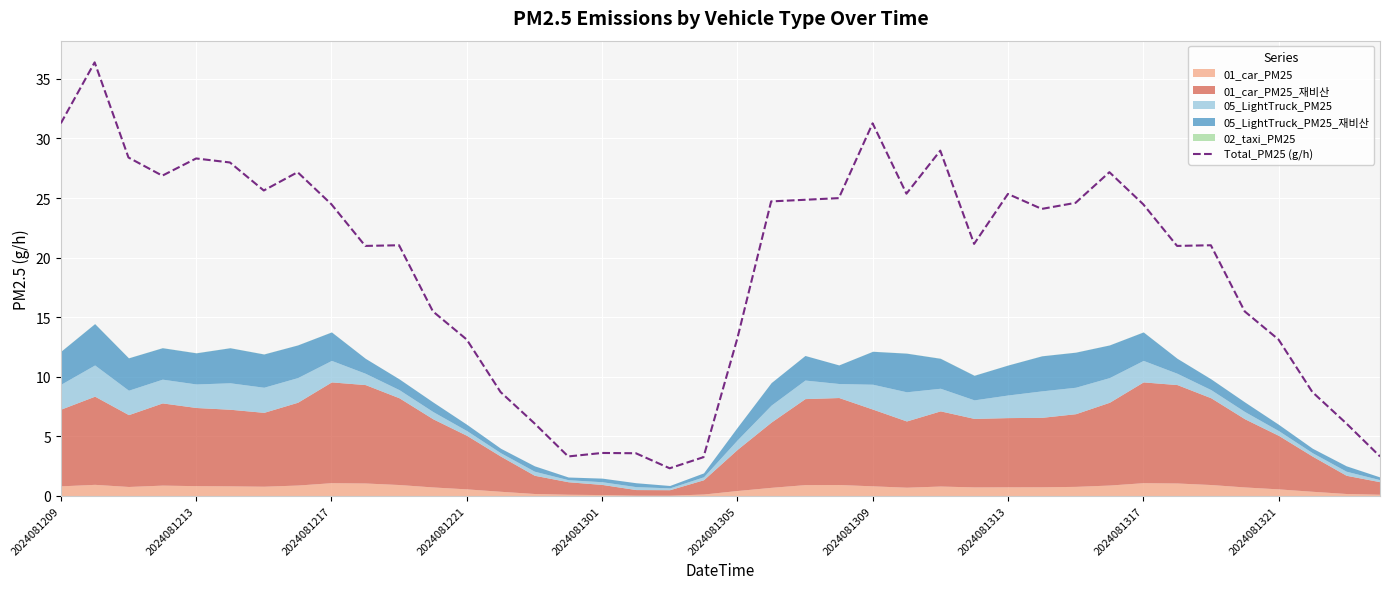

True or false: Total_PM25 (g/h) has a value of 14.3 at 2024081317.

False